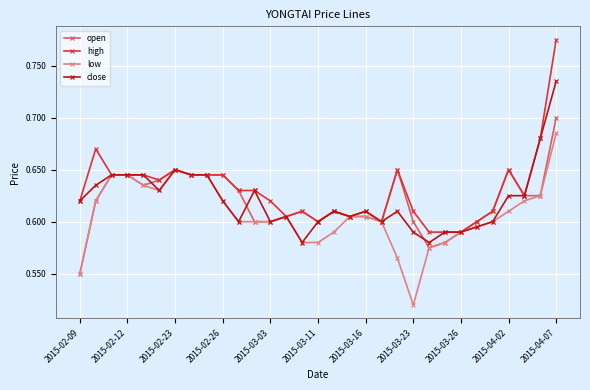

List the series in order of their peak value, lowest first.

low, open, close, high